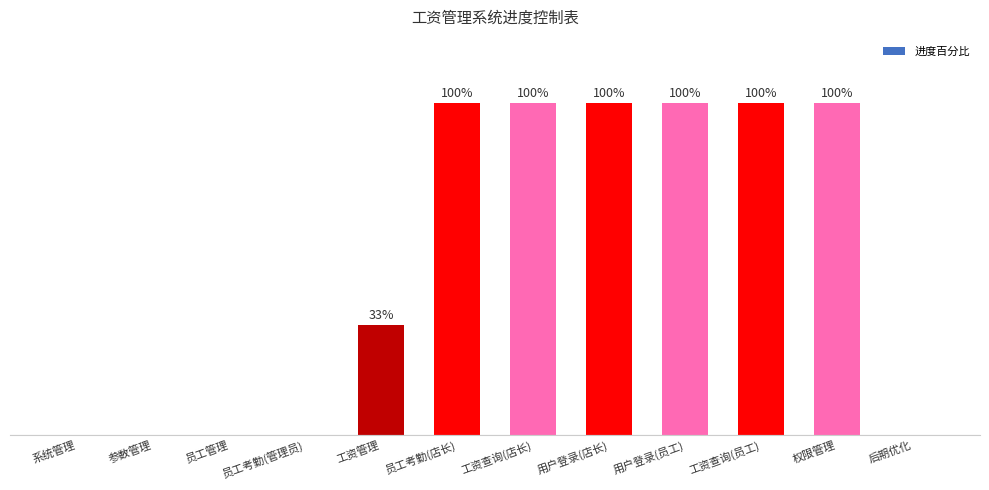

Are the bars grouped side by side (vs. stacked)?

No